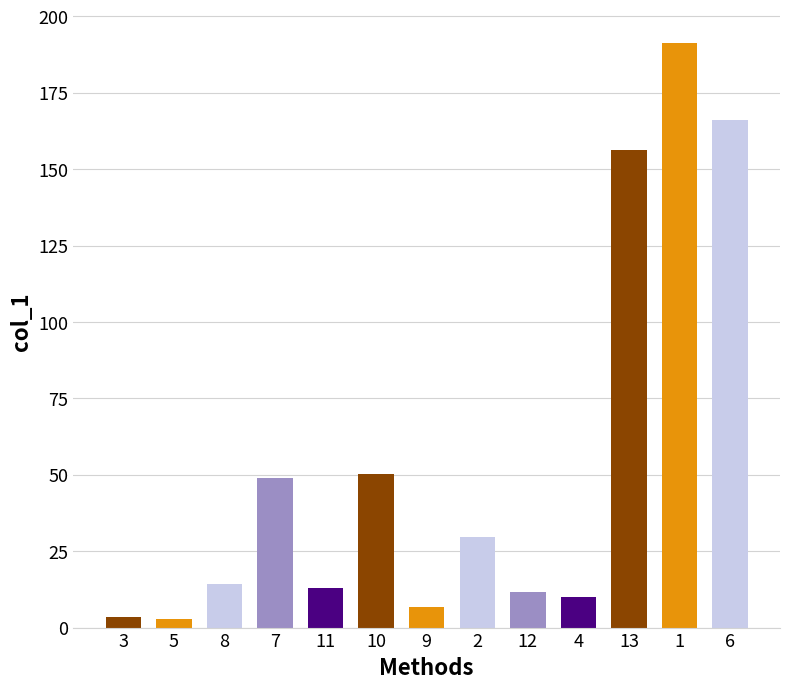

What is the value of the 3rd bar from the left?

14.1